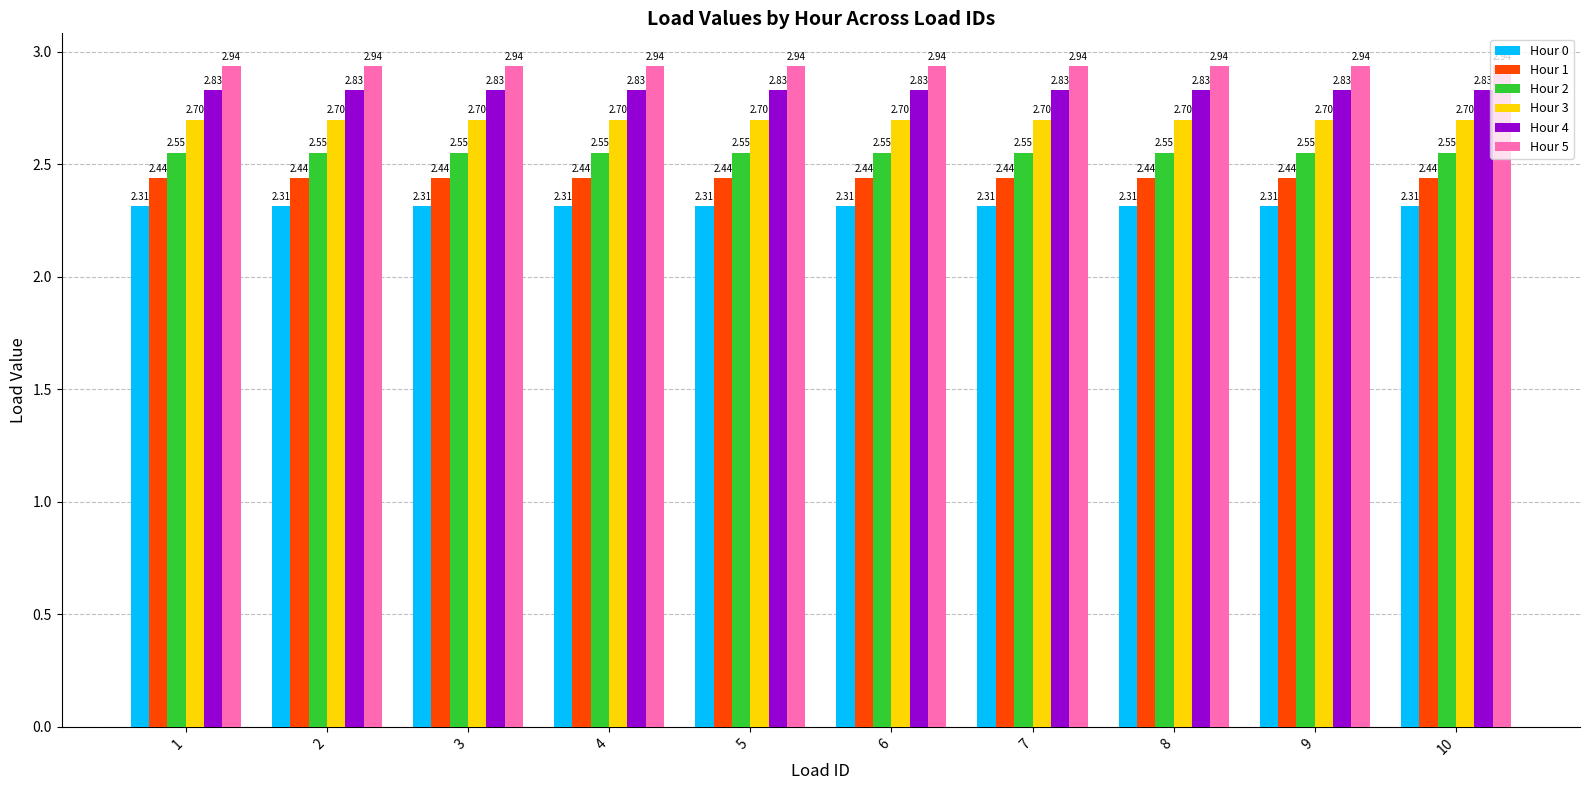

Rank the series by their average value, from lowest to highest.

Hour 0, Hour 1, Hour 2, Hour 3, Hour 4, Hour 5